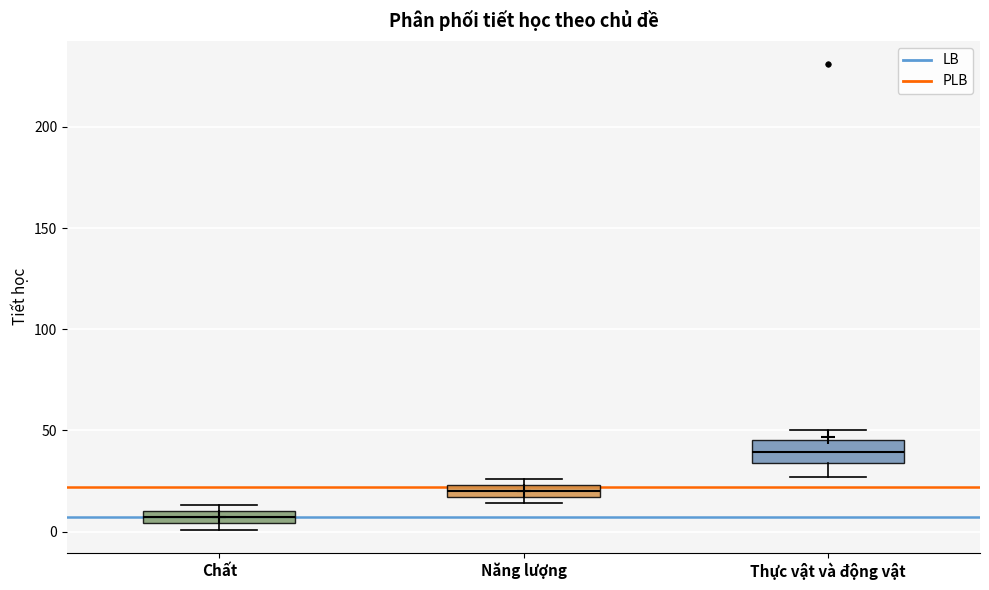

Where does the median line of the box for Thực vật và động vật sit on the y-axis? The values are not printed on the chart, so give them approximately, as read against the axis.

40